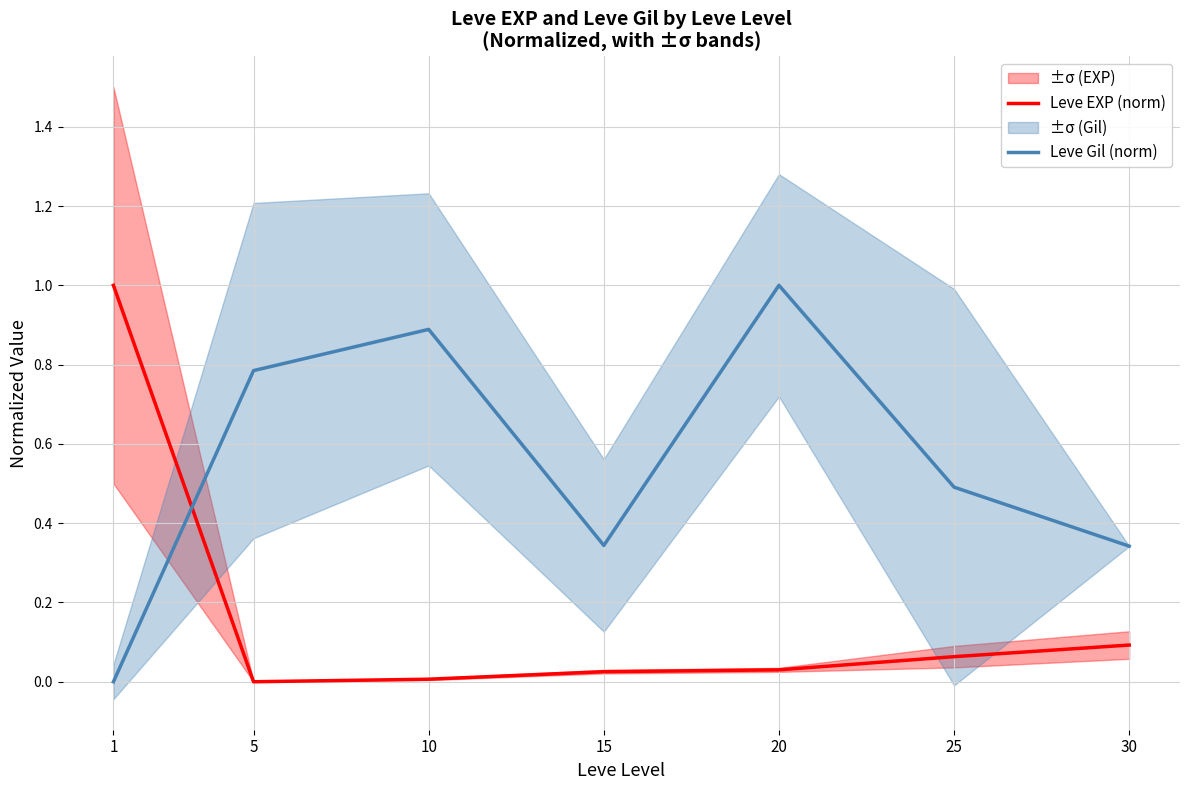

What is the difference between the highest and lowest values at 15?

0.3